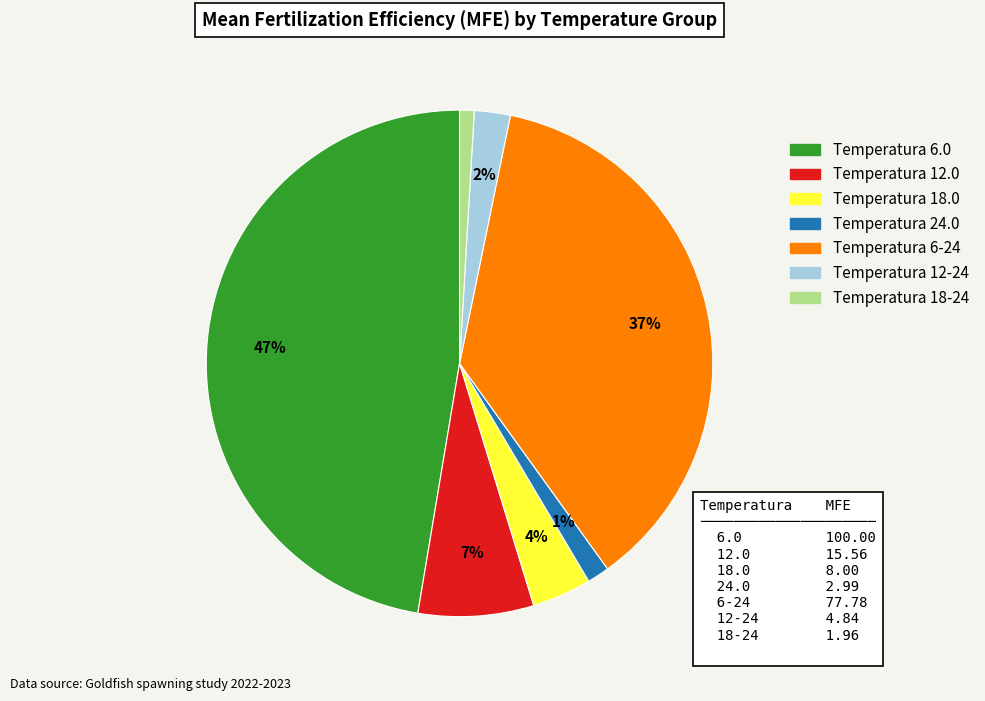

To the nearest percent, what is the difference between the largest and smallest slice percentages?

46%